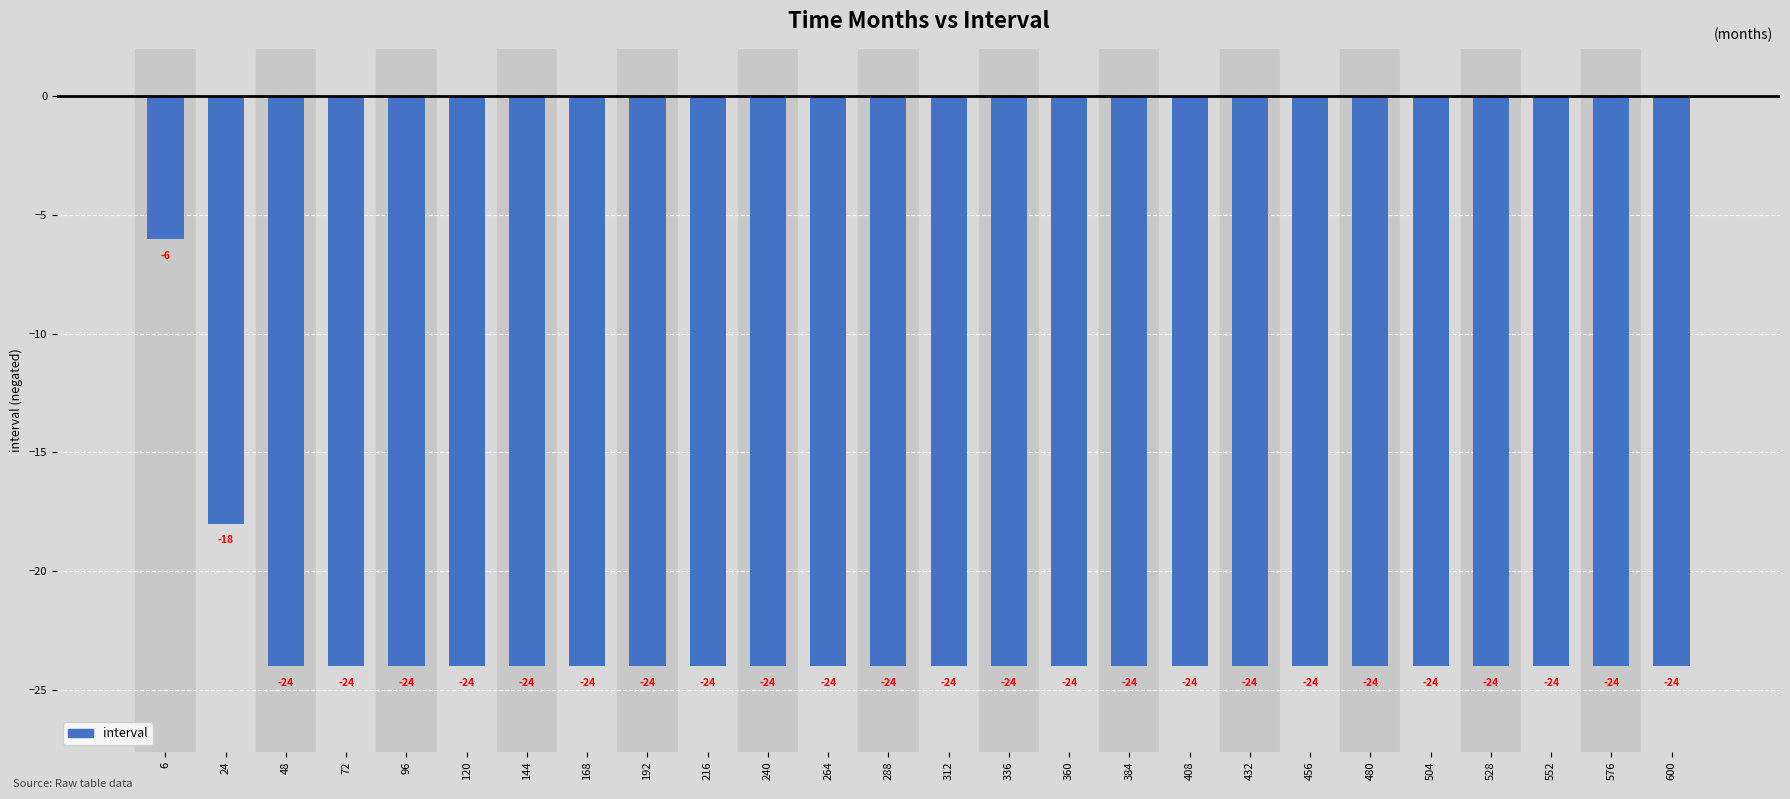

Count the number of data series in this chart.

1